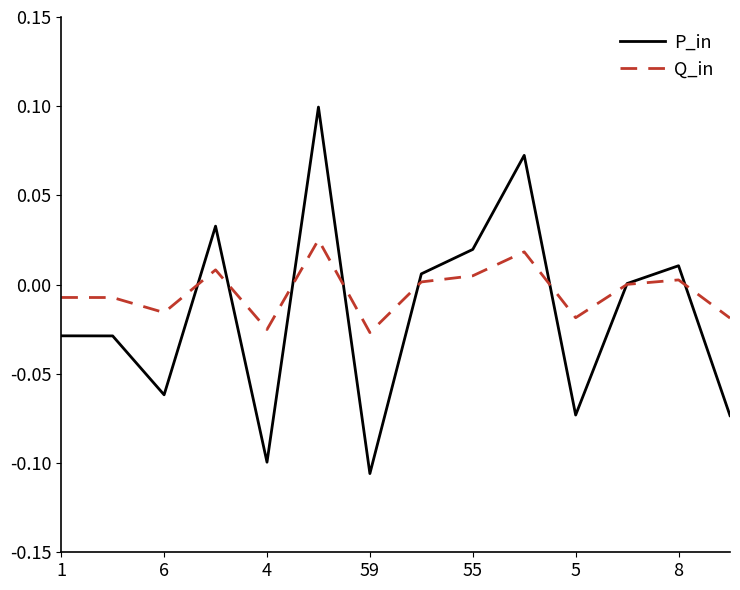

Which series has the largest total across all categories?

Q_in